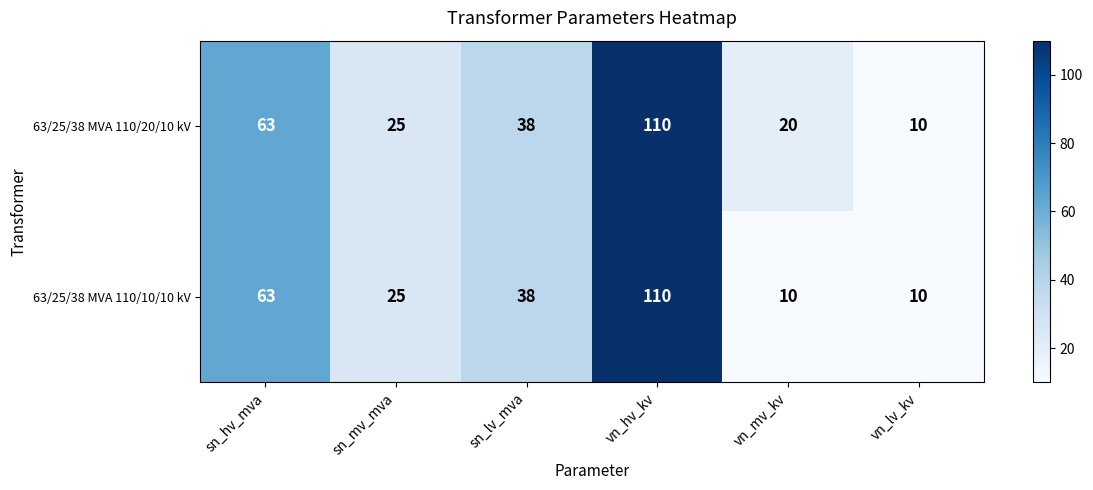

List the labels in order of 63/25/38 MVA 110/20/10 kV value, largest first.

vn_hv_kv, sn_hv_mva, sn_lv_mva, sn_mv_mva, vn_mv_kv, vn_lv_kv